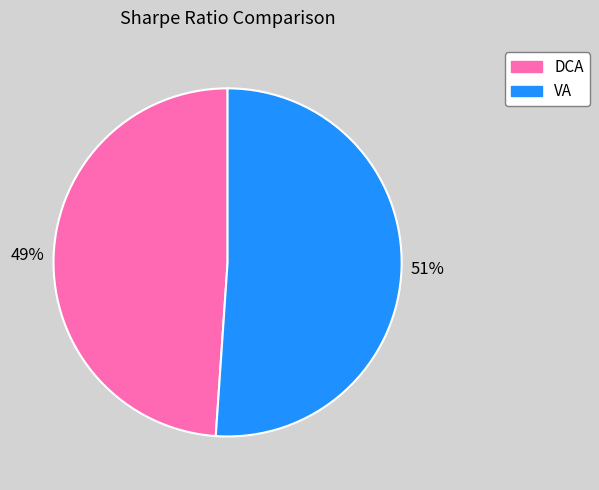

Which slice is the smallest?

DCA